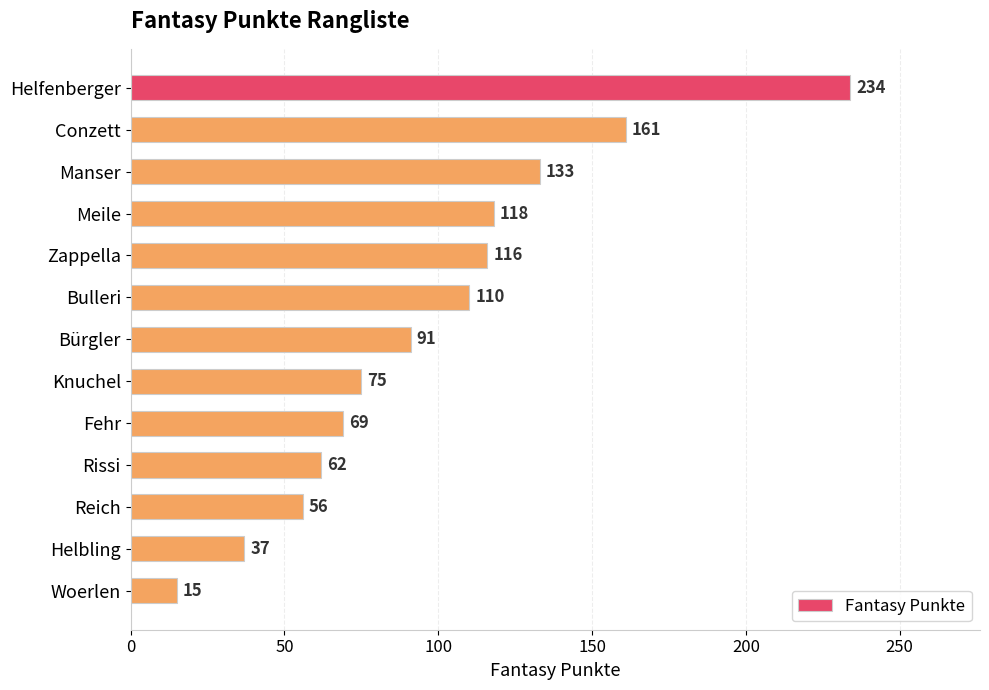

Is it true that the value at Rissi is 62?

True